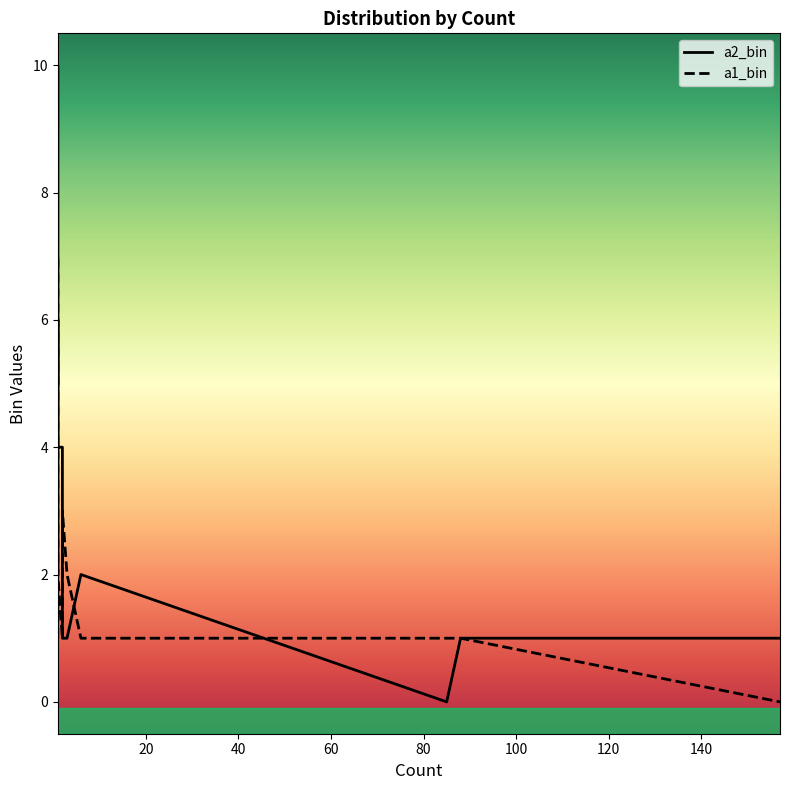

How many data points in a2_bin are above 3?

5